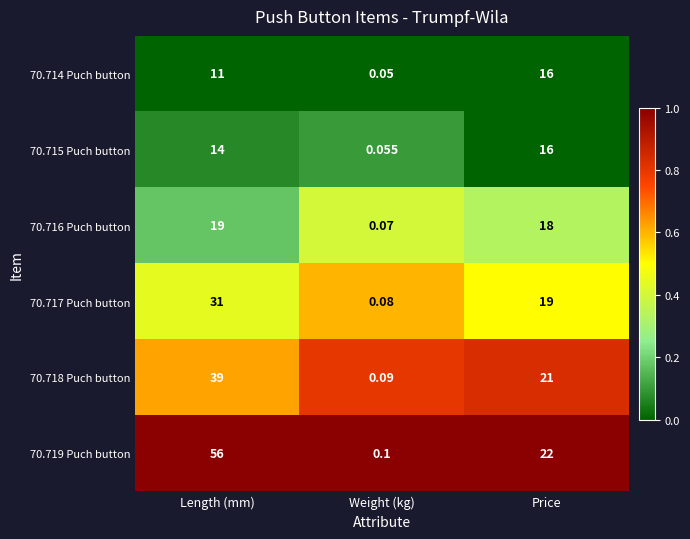

At which label is 70.714 Puch button closest to 8?

Length (mm)